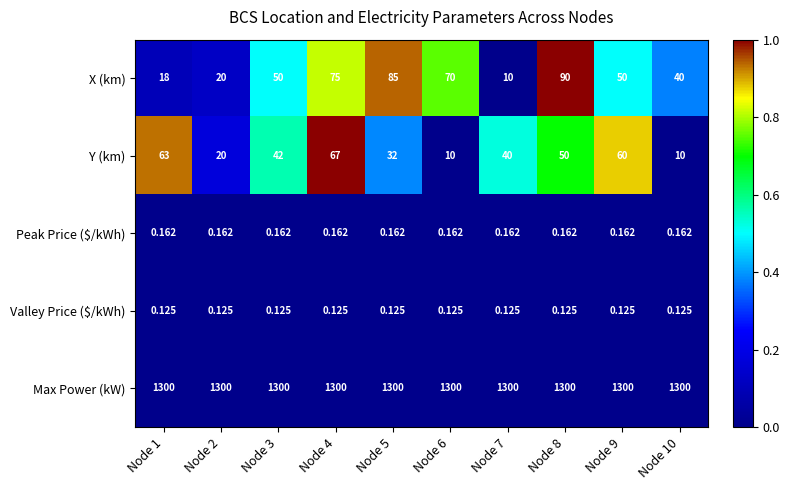

At Node 5, list the series in order from largest to smallest.

Max Power (kW), X (km), Y (km), Peak Price ($/kWh), Valley Price ($/kWh)